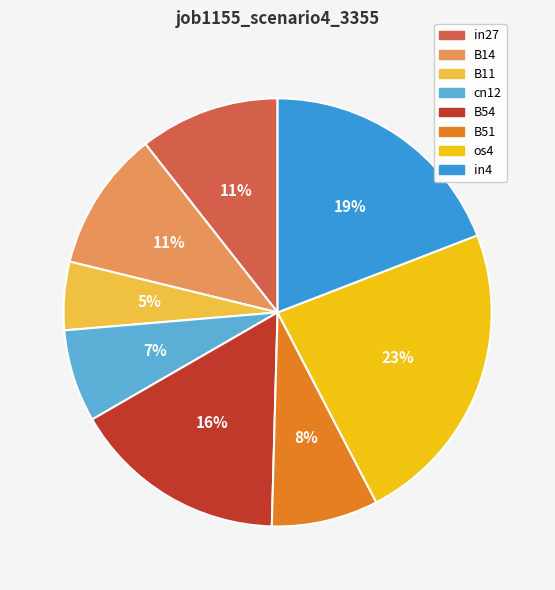

Does in27 account for over 50% of the chart?

No